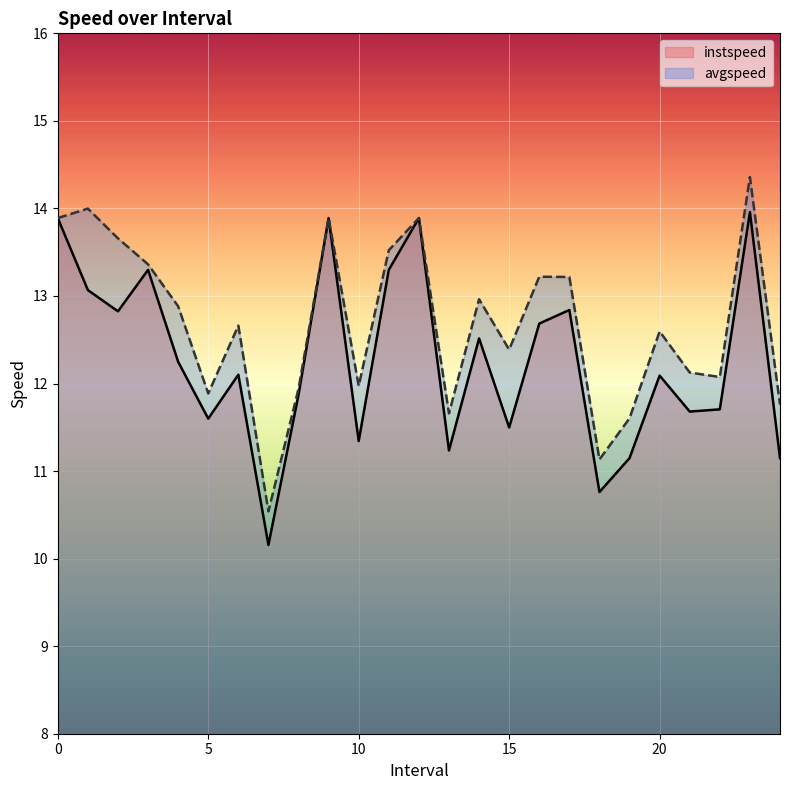

Which series has the largest range (max minus min)?

avgspeed